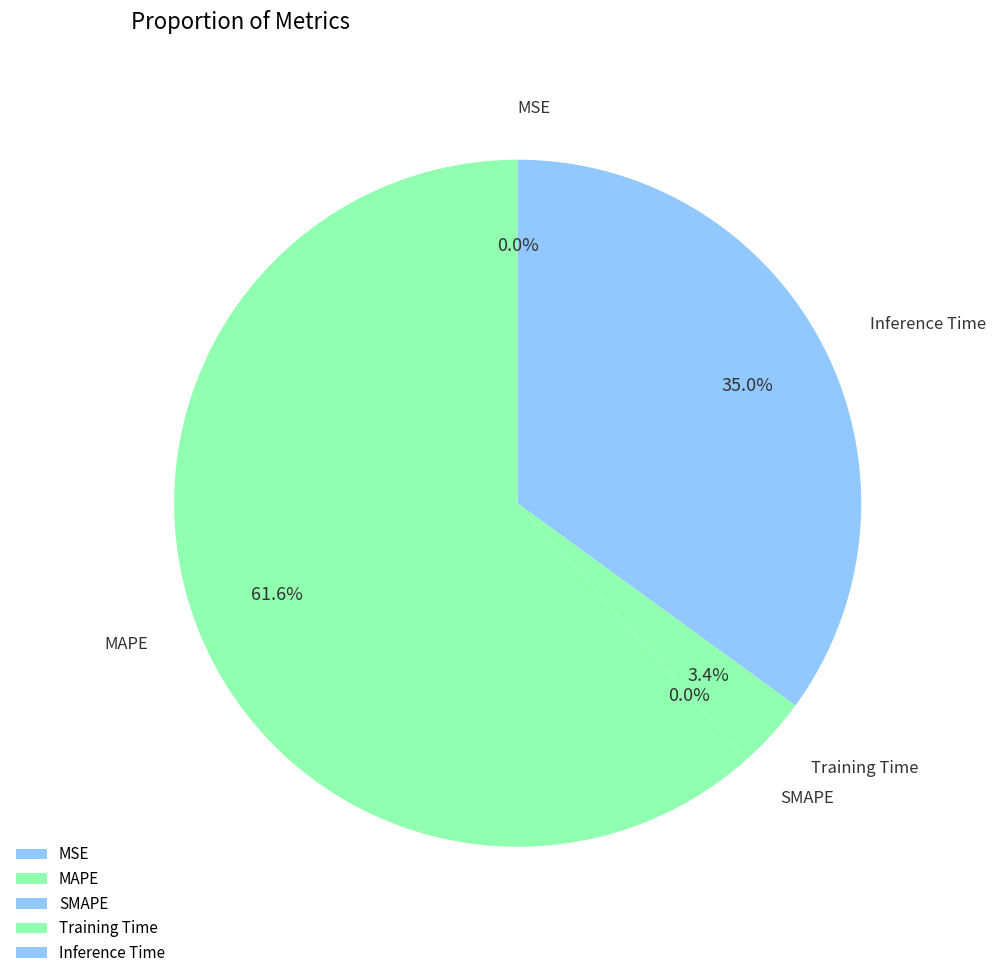

Which category accounts for the majority?

MAPE